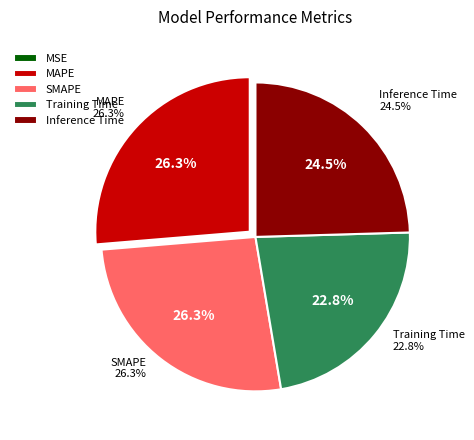

How many slices are in this pie chart?

5